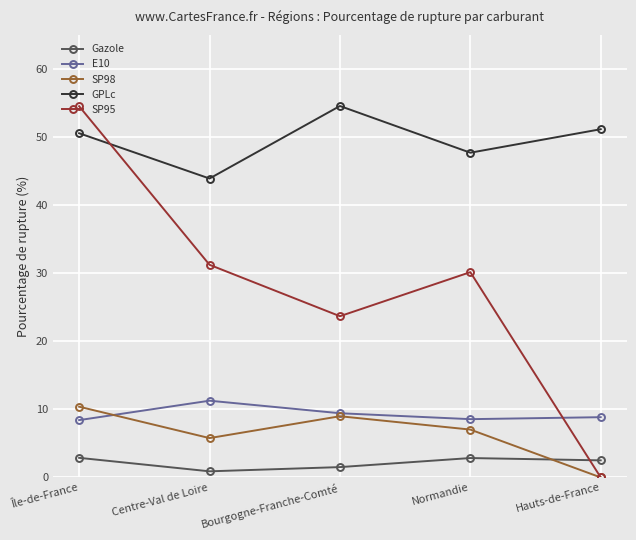

True or false: E10 has a value of 9.4 at Bourgogne-Franche-Comté.

True